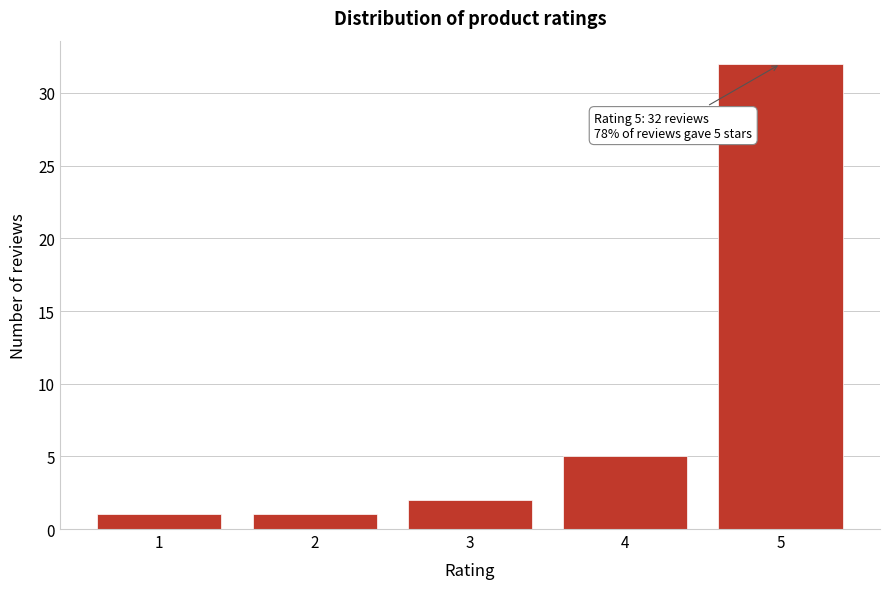

Reading left to right, list all the values displayed in this chart.

1	1	2	5	32